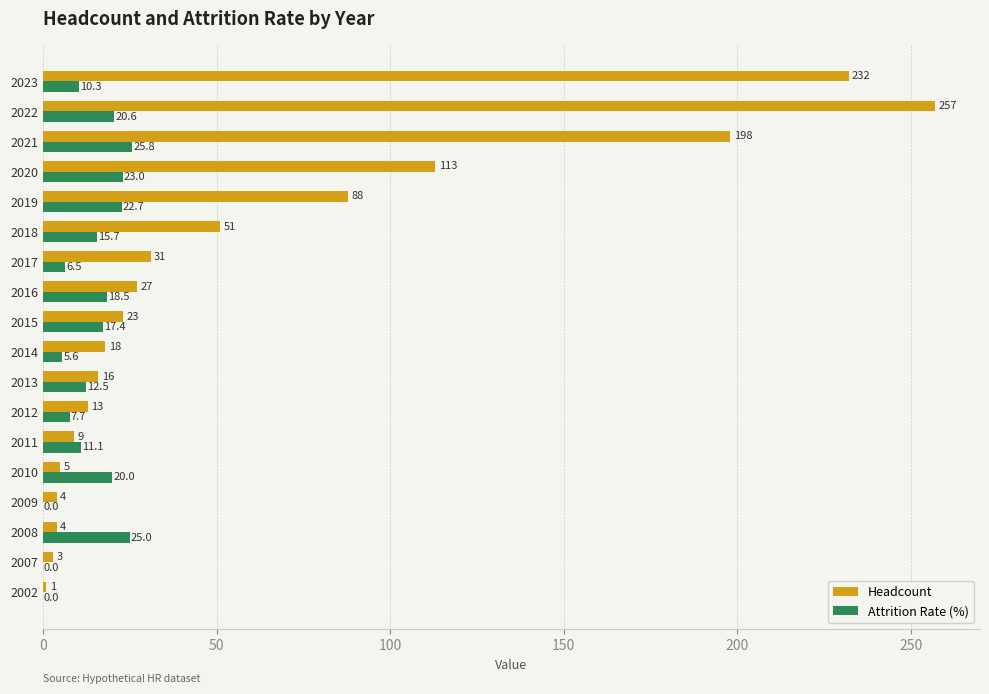

What are all the series names shown in the legend?

Headcount, Attrition Rate (%)